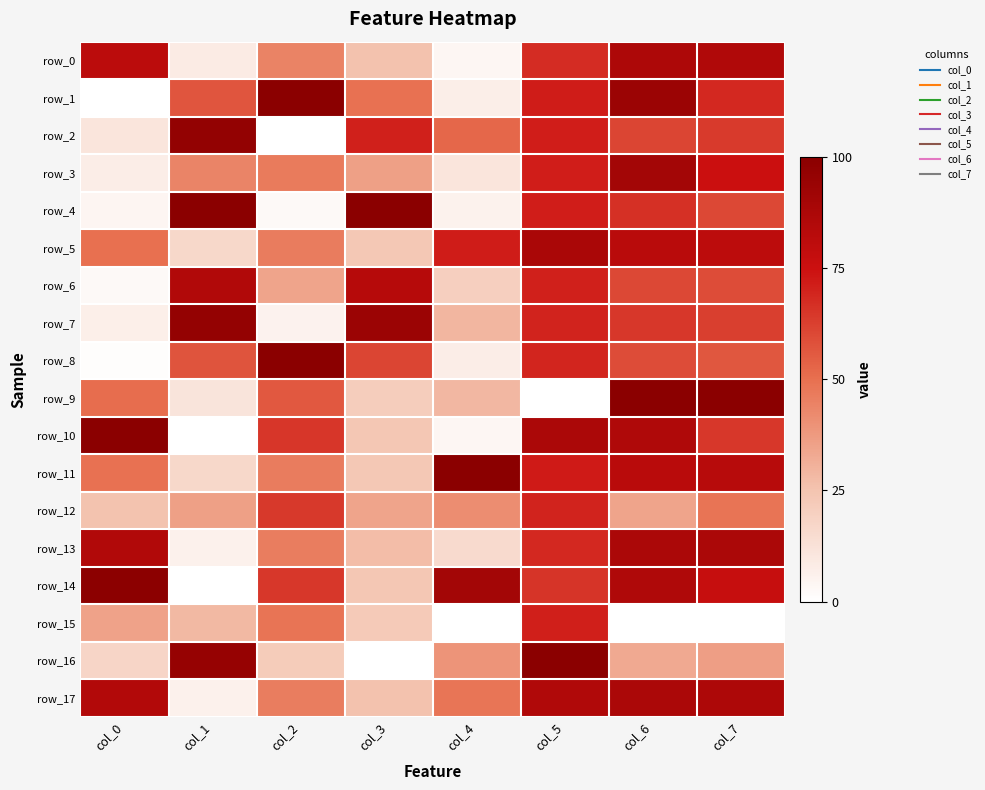

What is the difference between the highest and lowest values at col_6?

1.0